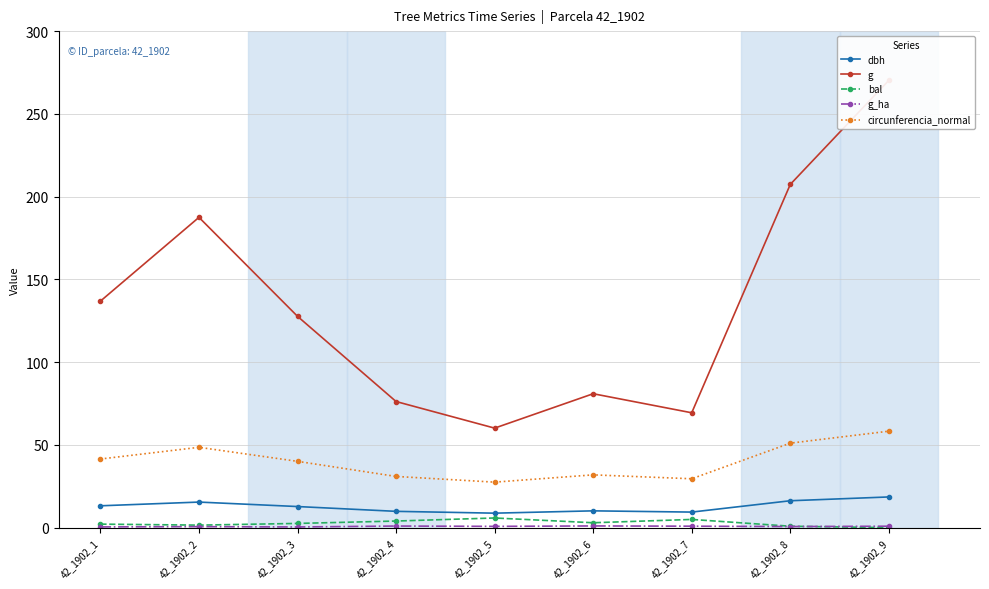

What is the difference between the second highest and second lowest values in the g_ha series?

0.5